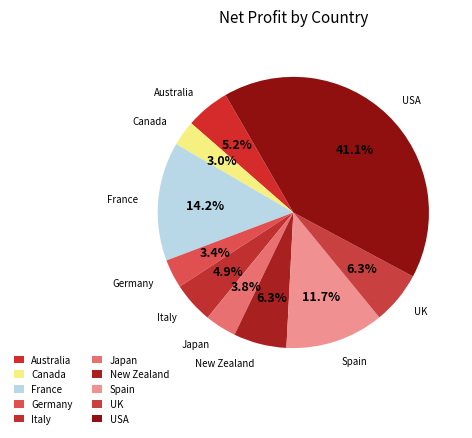

How many segments does this pie chart have?

10